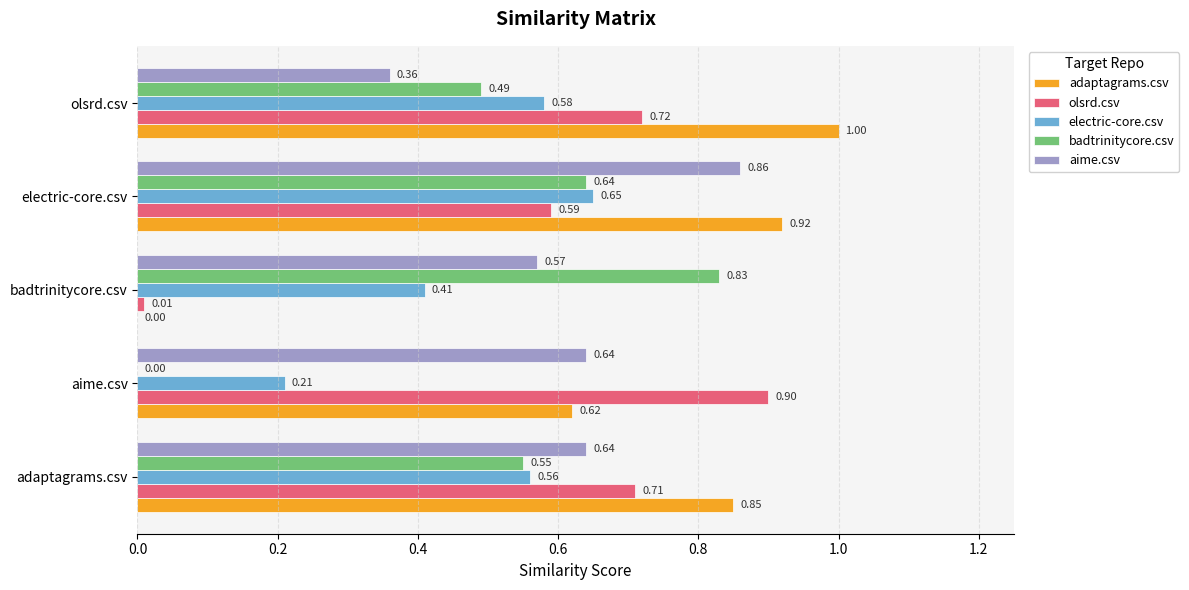

Which category has the highest value across all series?

olsrd.csv